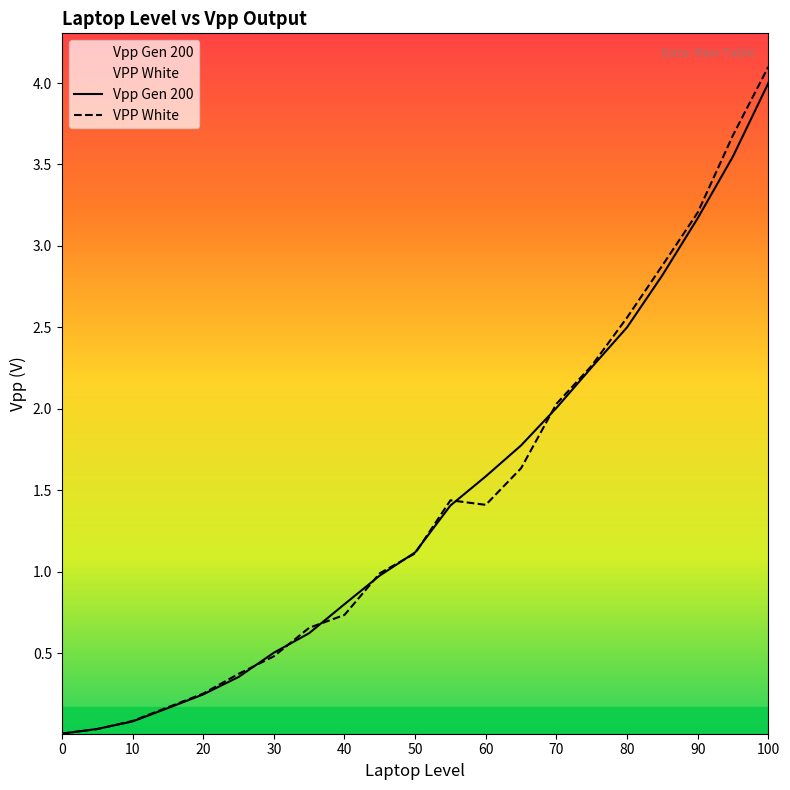

The Vpp Gen 200 series shows 0.0 at 5. True or false?

False